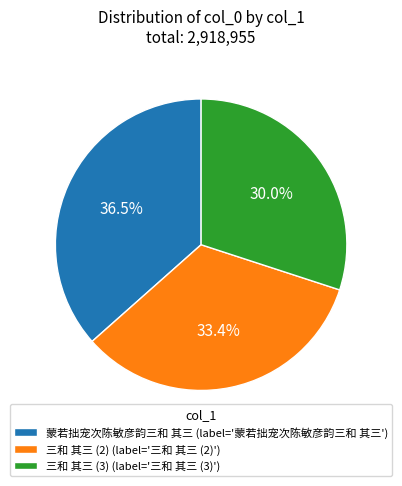

To the nearest percent, what is the average slice percentage?

33%